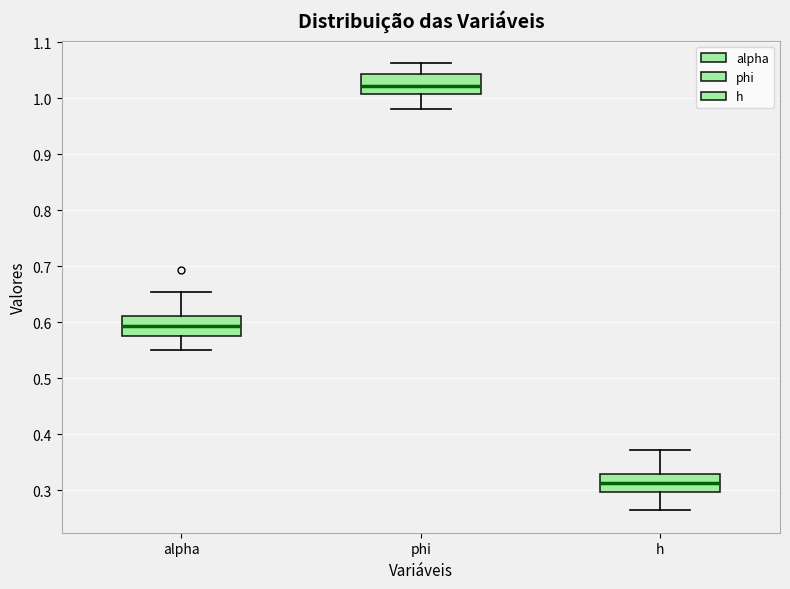

Reading left to right, transcribe this box plot: for each box, give where its median line is, the range the box spans, and where its two whiskers end, as read against the y-axis. The values are not printed on the chart, so give them approximately, as read against the axis.

alpha: median 0.59, box 0.58 to 0.61, whiskers 0.55 to 0.65
phi: median 1.02, box 1.01 to 1.04, whiskers 0.98 to 1.06
h: median 0.31, box 0.30 to 0.33, whiskers 0.26 to 0.37